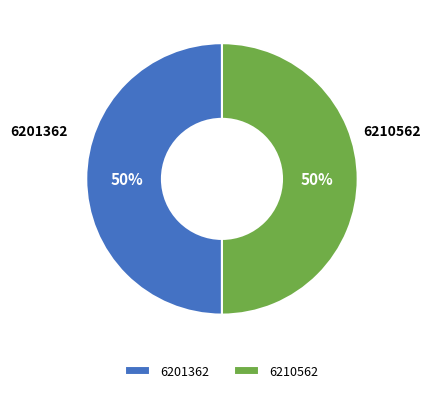

True or false: 6201362 accounts for 50% of the total.

True